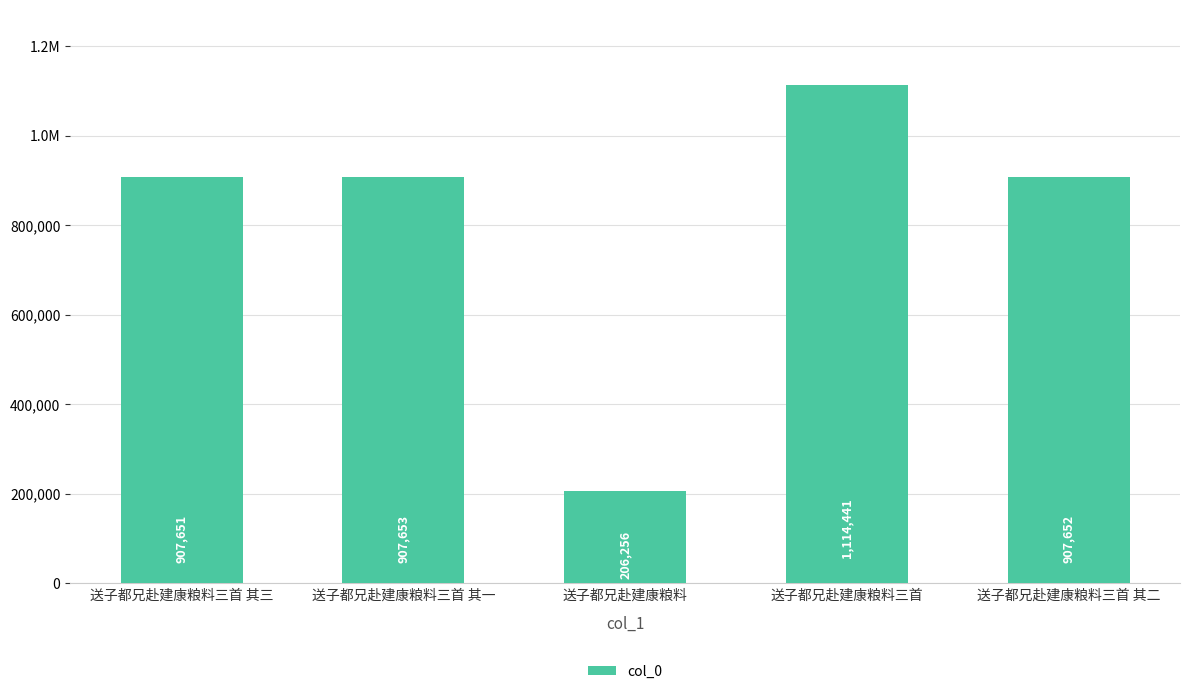

True or false: the data shows 708810 at 送子都兄赴建康粮料三首.

False